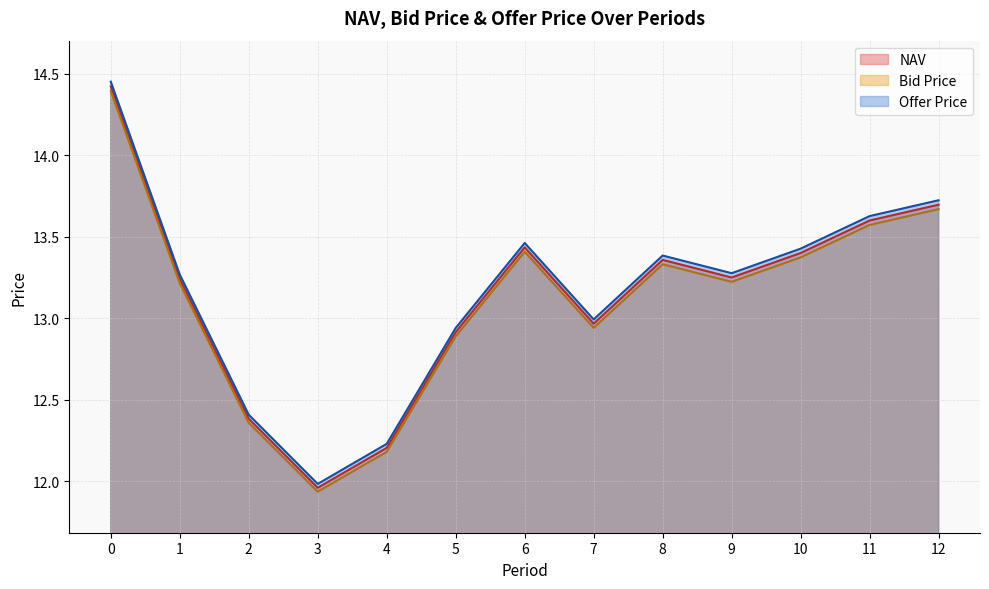

In NAV, how many points are lower than both neighbors (excluding endpoints)?

3